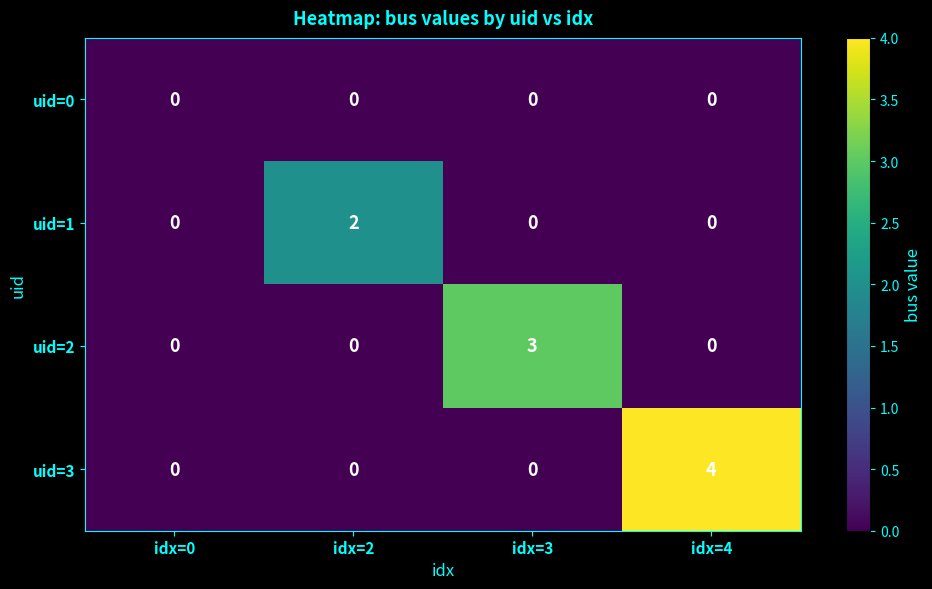

What is the total value across all series at idx=4?

4